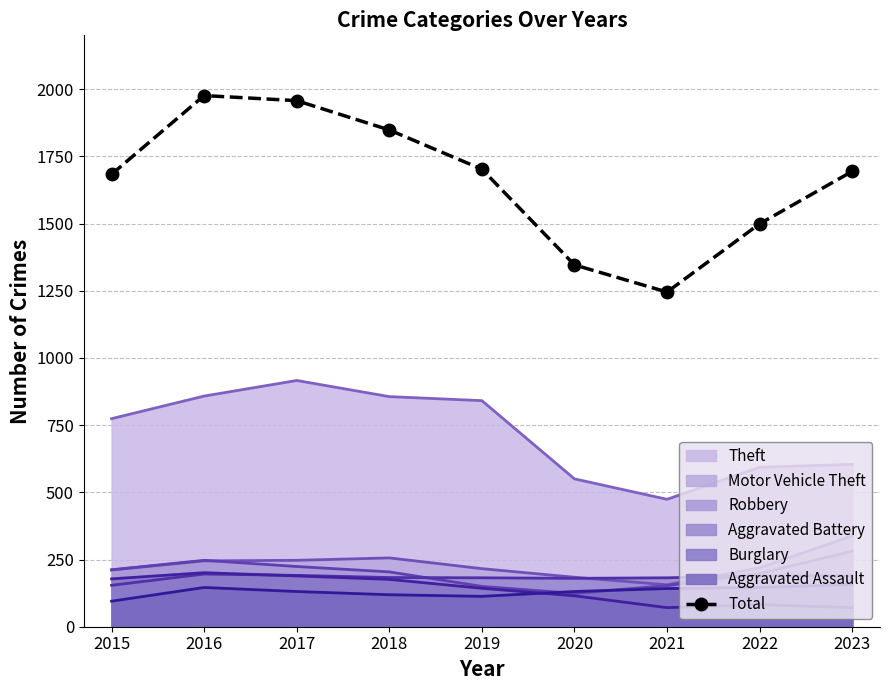

The chart shows a value of 1669 at 2021. True or false?

False